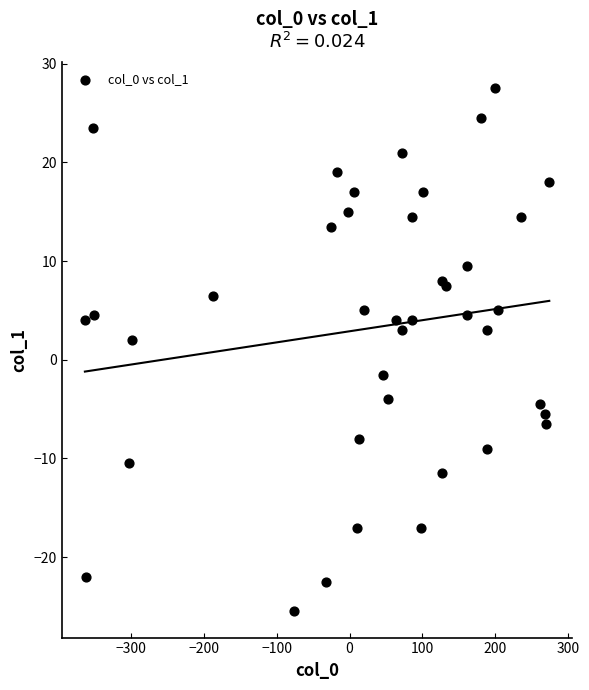

What Y value in the scatter plot is closest to 1?

2.0